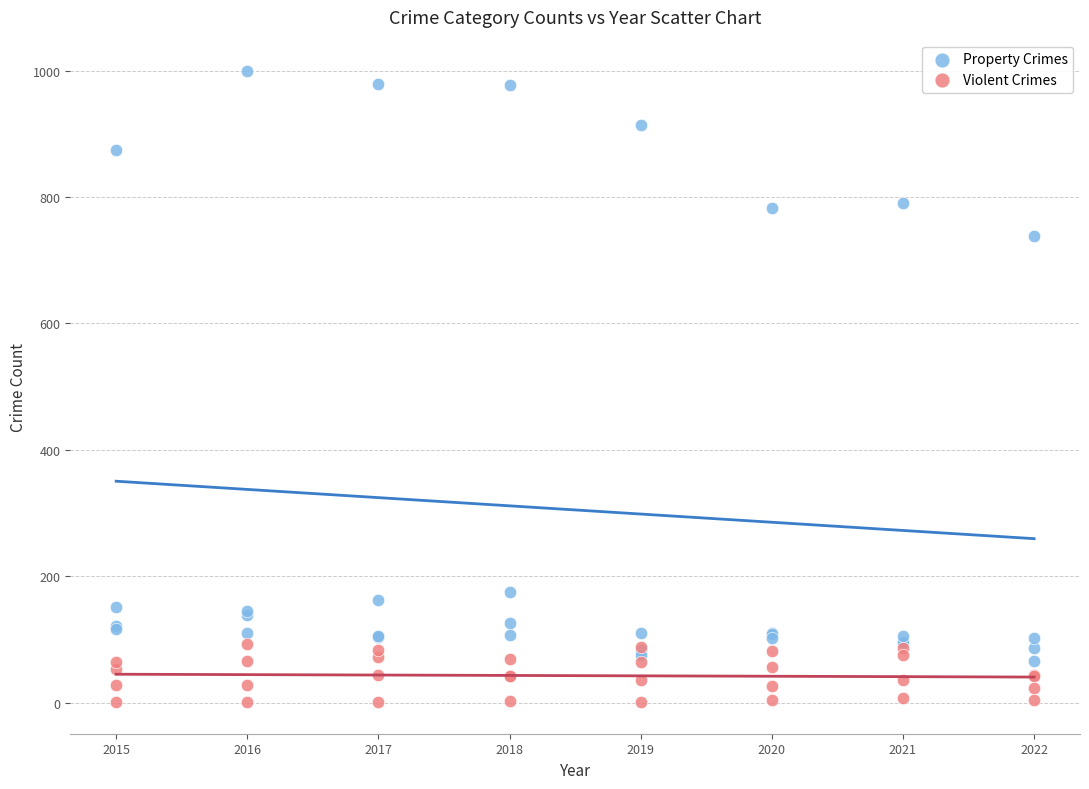

Which series contains the highest Y value?

Property Crimes